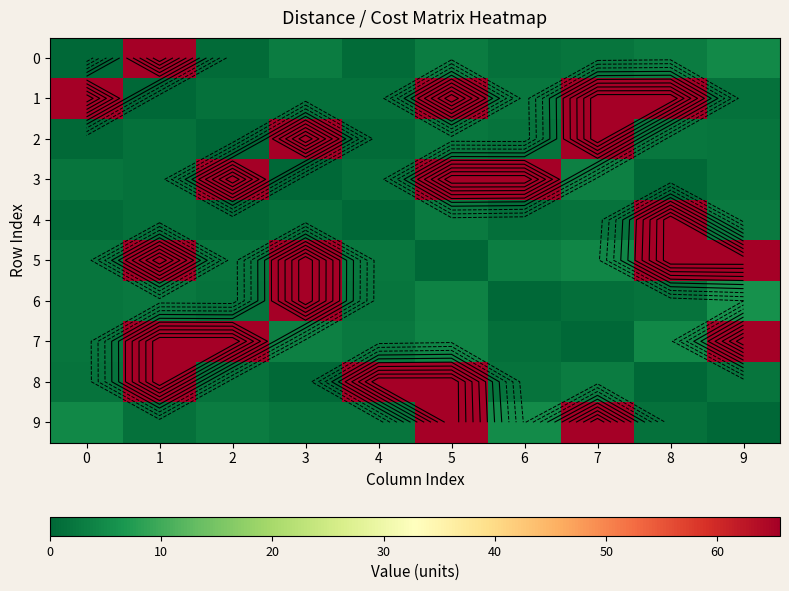

List the labels in order of 7 value, largest first.

1, 2, 9, 8, 5, 3, 4, 0, 6, 7